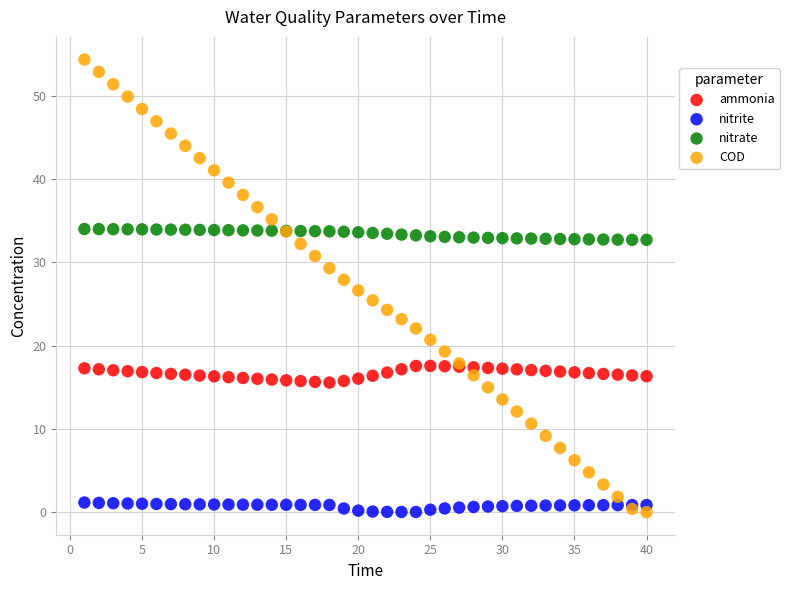

Which series reaches the maximum Y coordinate?

COD